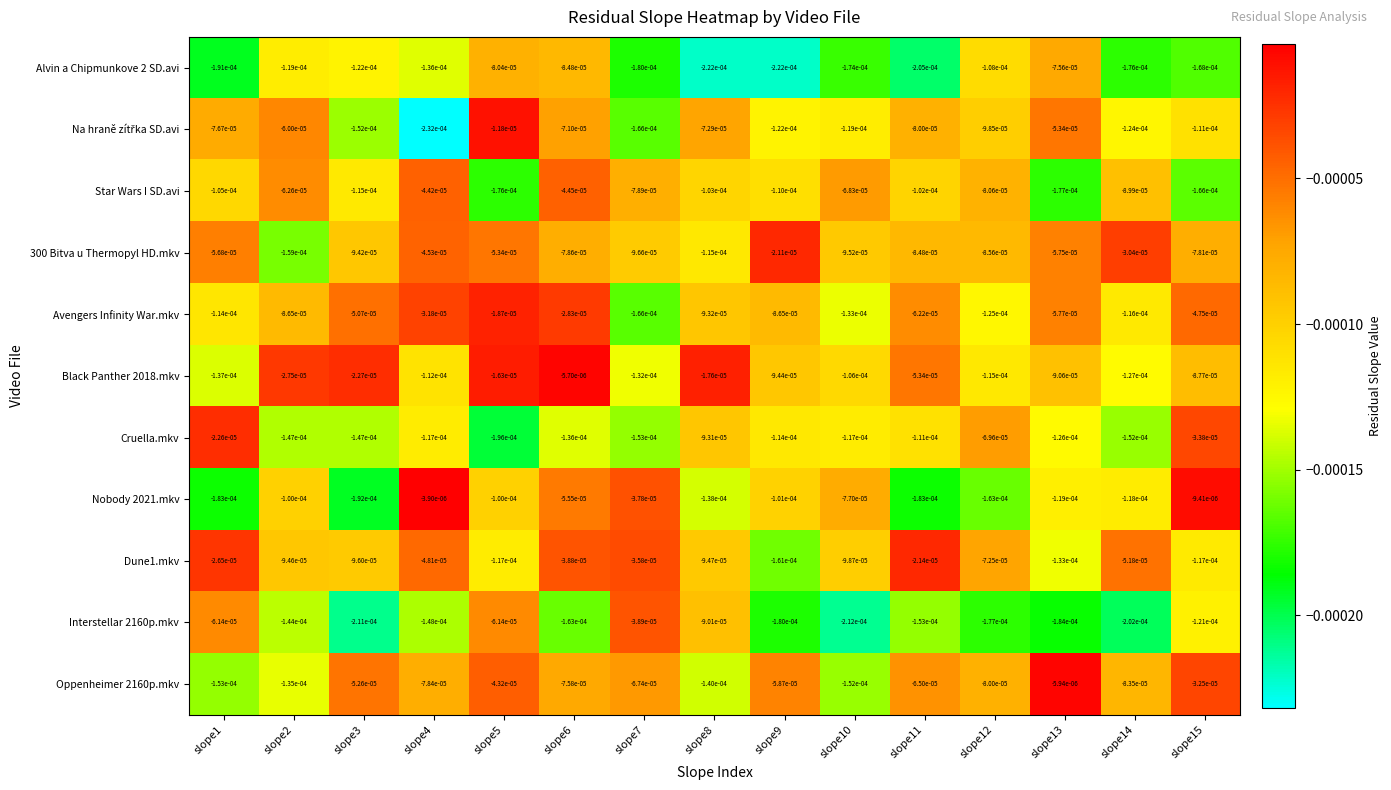

Count the number of data series in this chart.

11